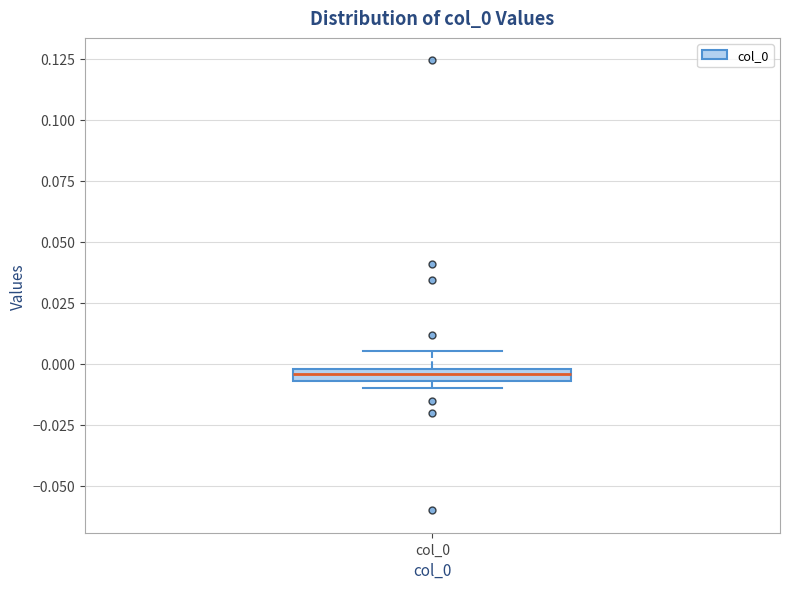

Where does the upper whisker of the box for col_0 end on the y-axis? The values are not printed on the chart, so give them approximately, as read against the axis.

0.005